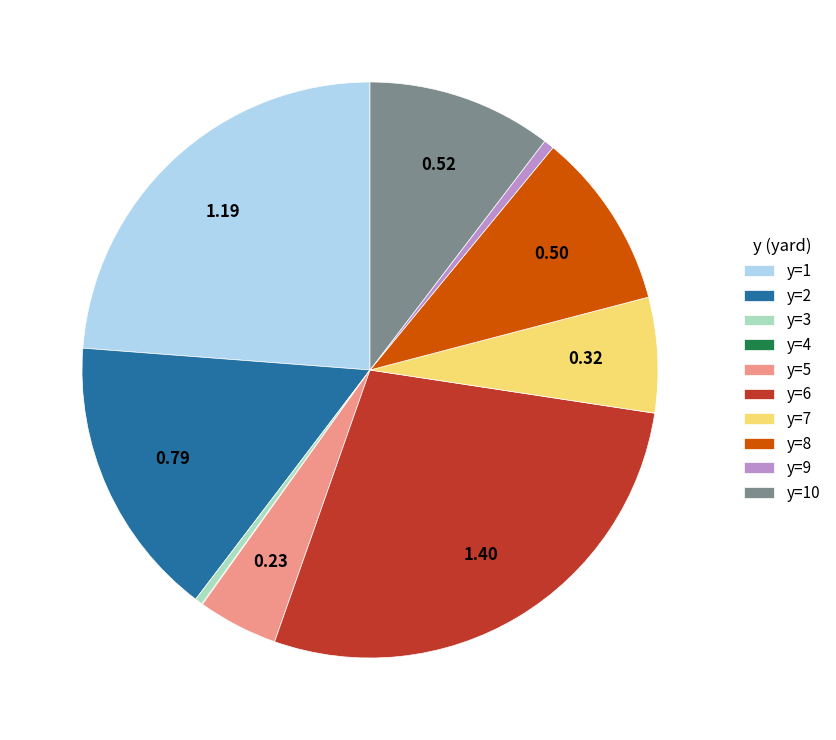

Do y=9 and y=3 together represent more than half of the pie?

No